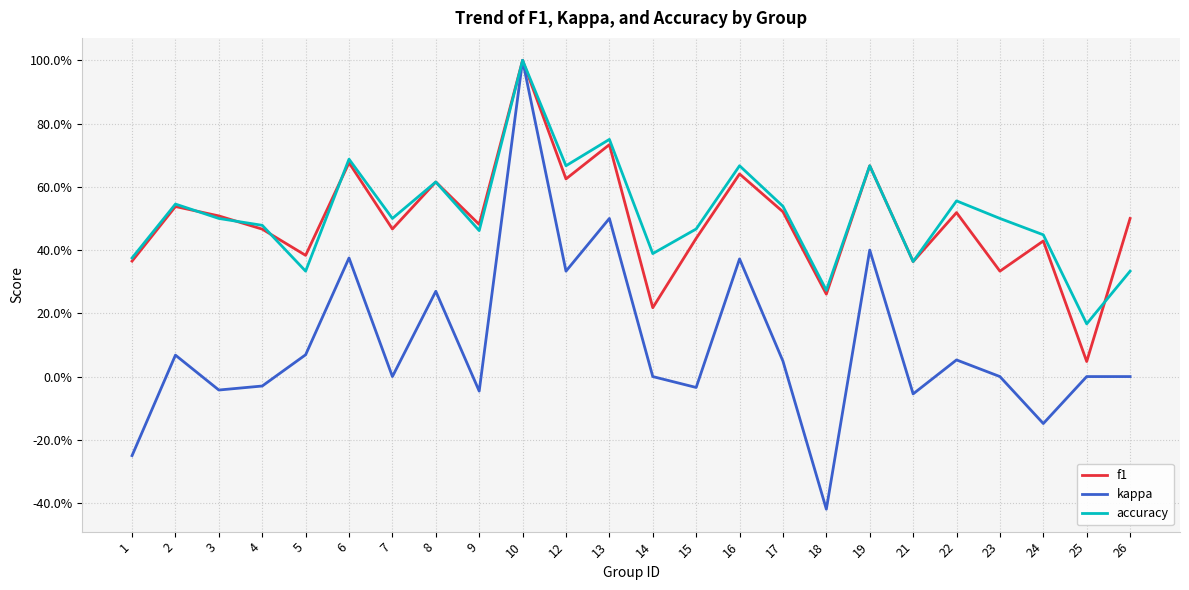

What are all the series names shown in the legend?

f1, kappa, accuracy